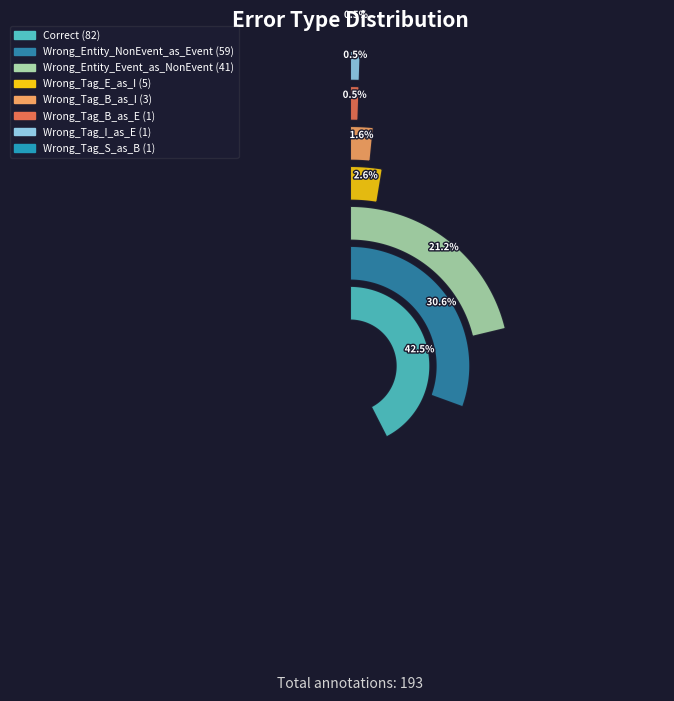

What percentage is the Wrong_Tag_B_as_E slice, to the nearest percent?

1%